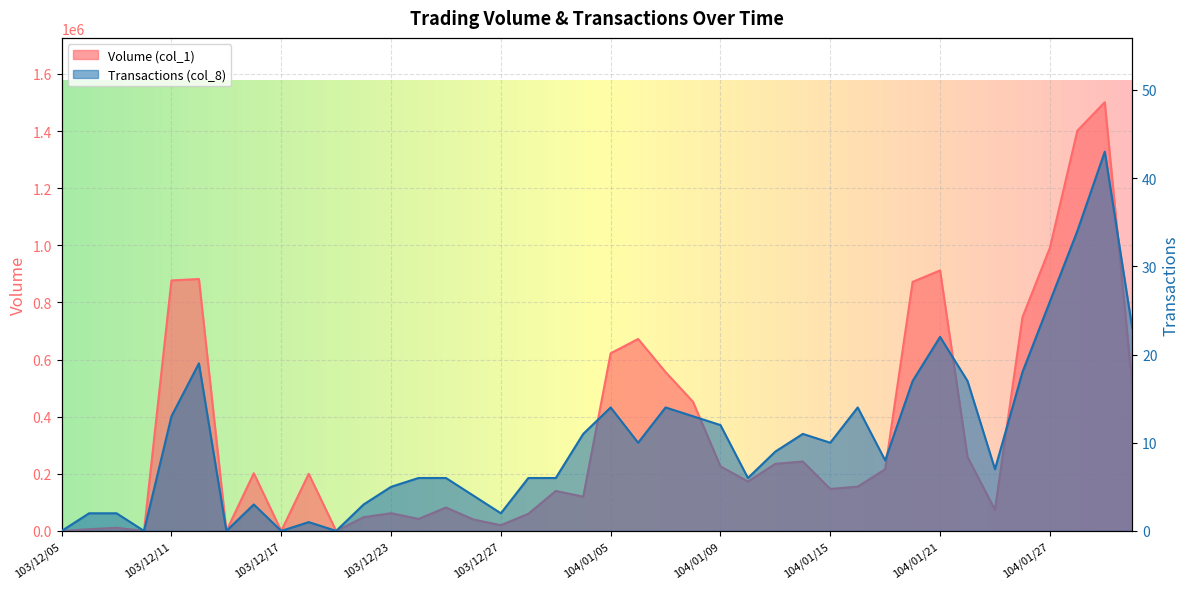

What is the sum of the Transactions (col_8) values at 104/01/27 and 103/12/11?

39